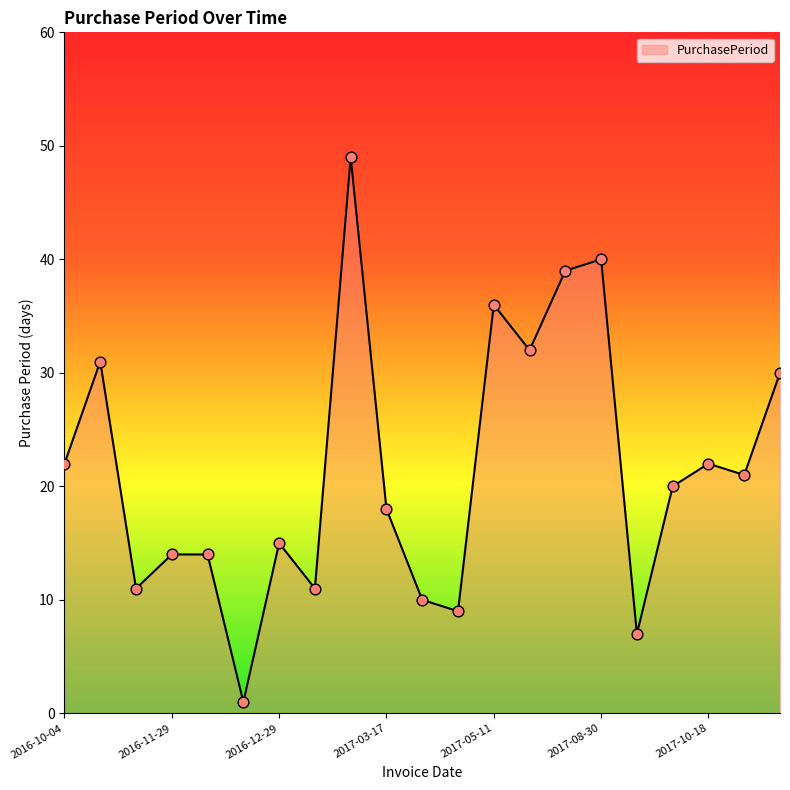

What is the difference between the maximum and minimum values?

48